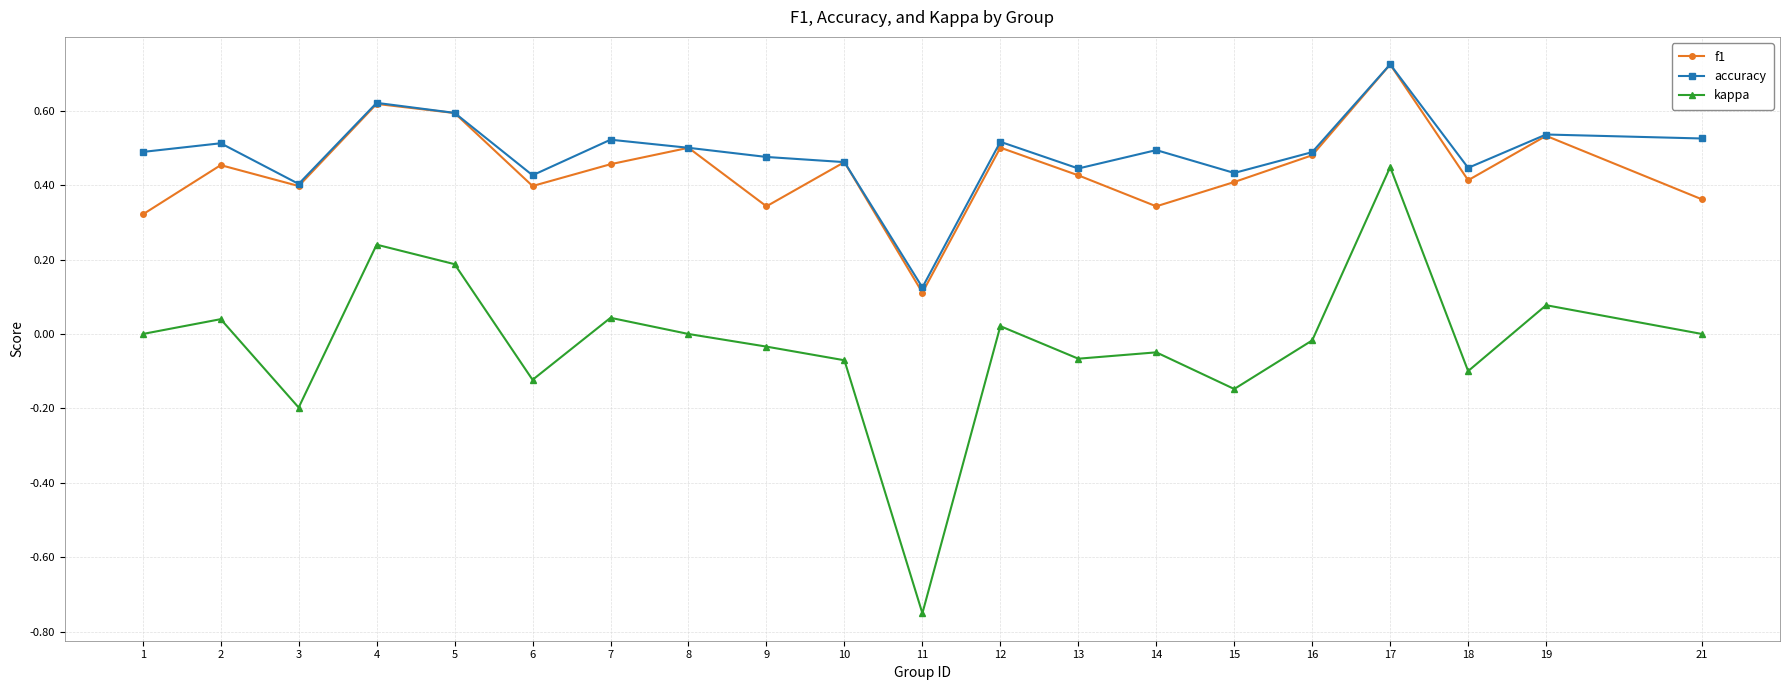

Between 12 and 21, which series saw the biggest shift?

f1